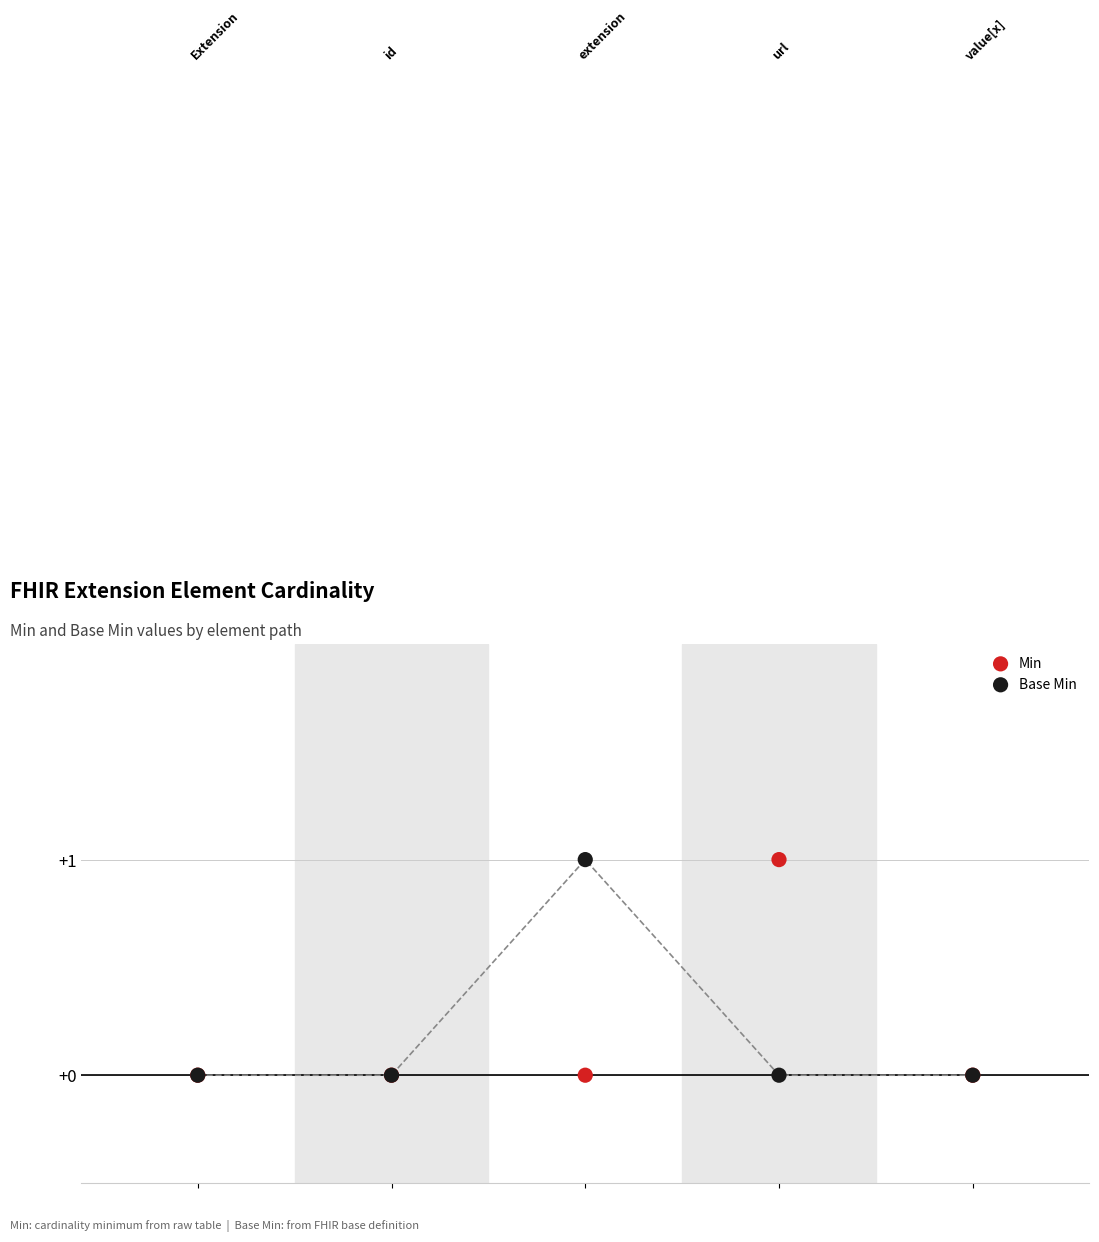

What are all the series names shown in the legend?

Min, Base Min